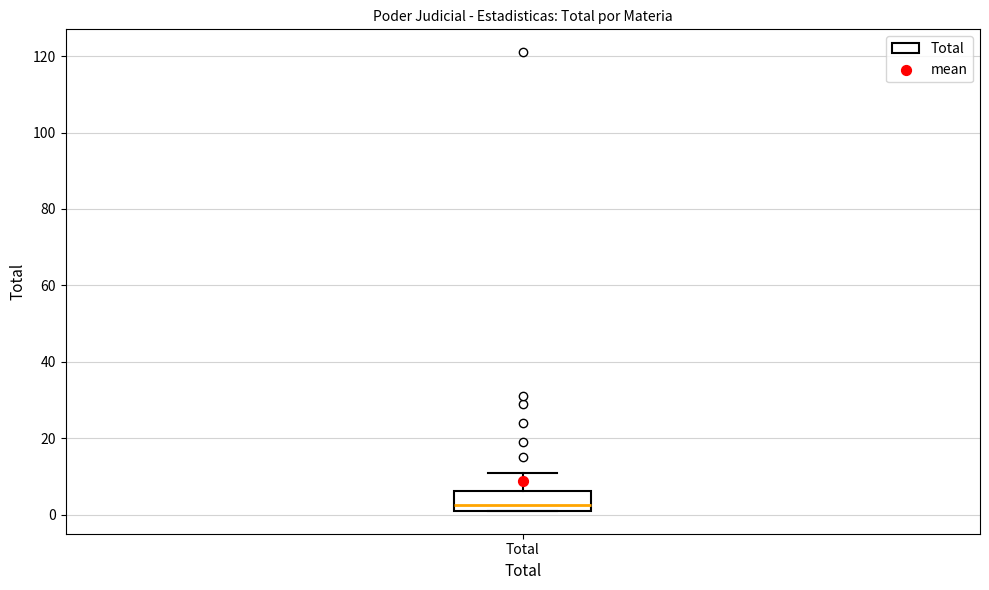

Transcribe this box plot: give where the median line is, the range the box spans, and where the two whiskers end, as read against the y-axis. The values are not printed on the chart, so give them approximately, as read against the axis.

median 2 (just above the box's lower edge), box 2 to 6, whiskers 2 to 12